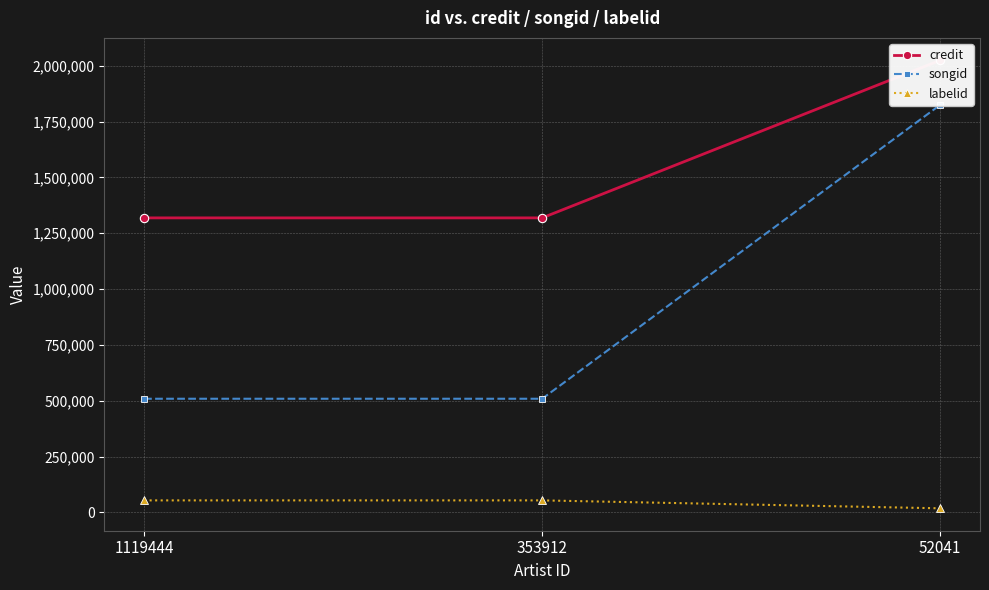

At which category does the chart reach its peak across all series?

52041